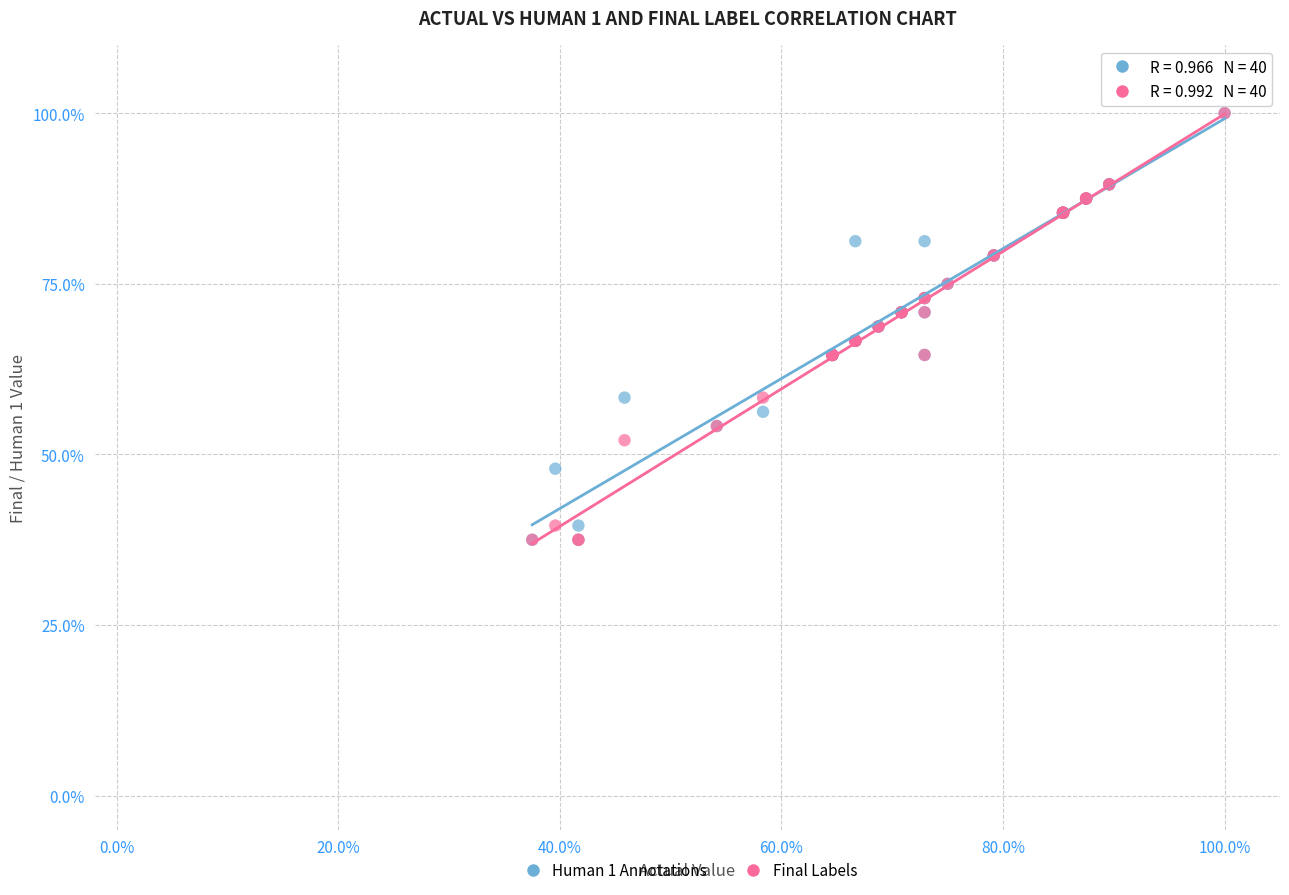

What are all the series names shown in the legend?

Human 1 Annotations, Final Labels